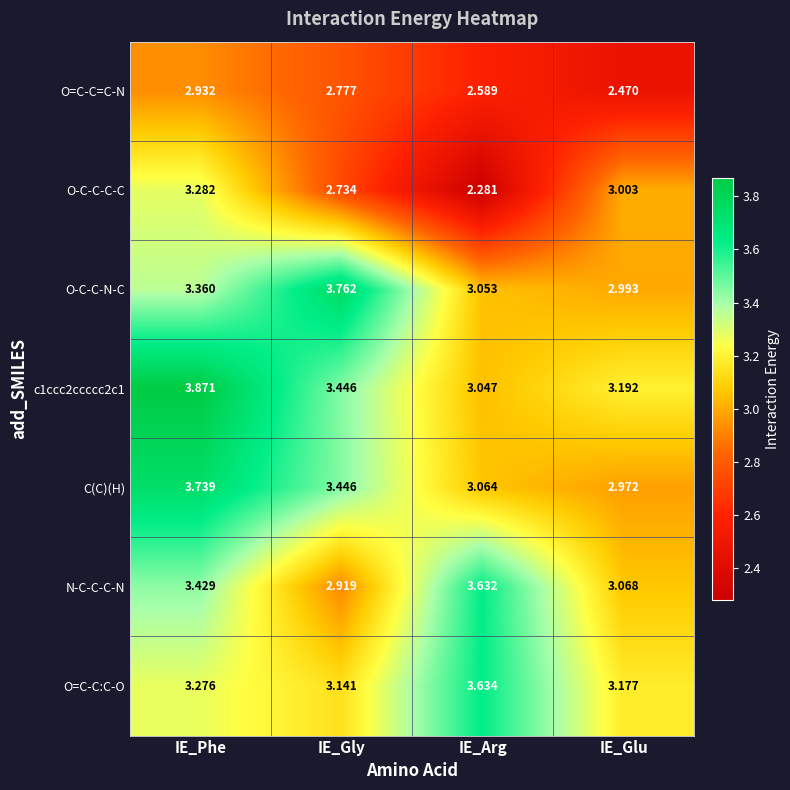

Which category has the highest value in the C(C)(H) series?

IE_Phe